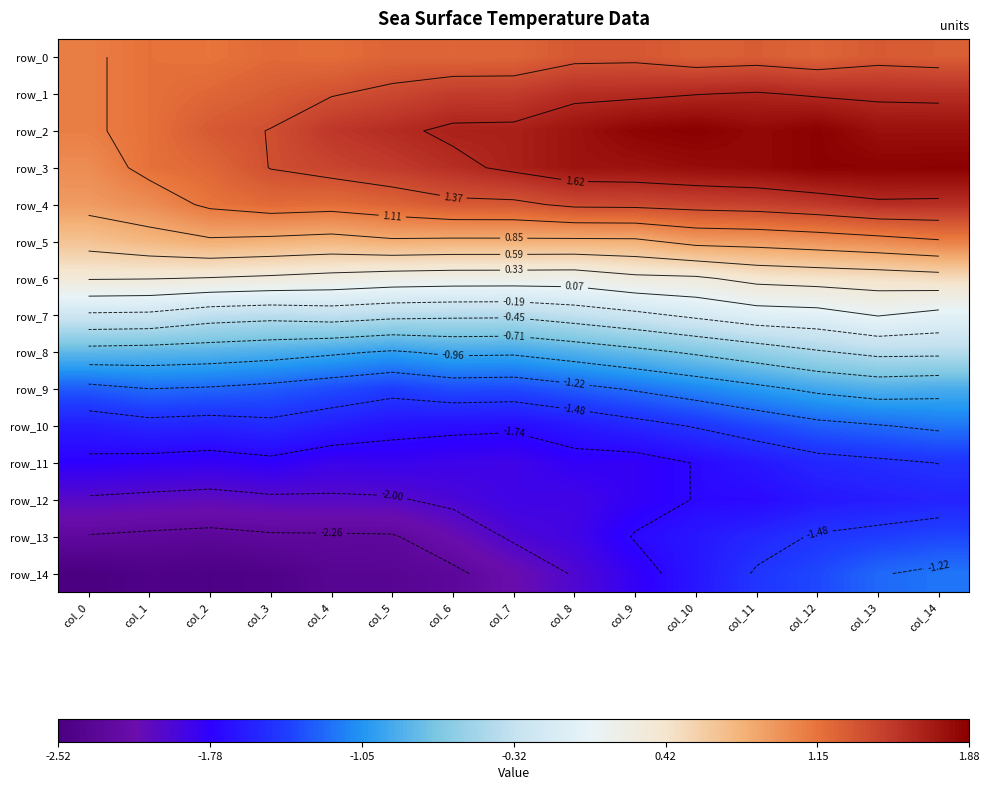

What is the sum of all row_3 values?

23.7